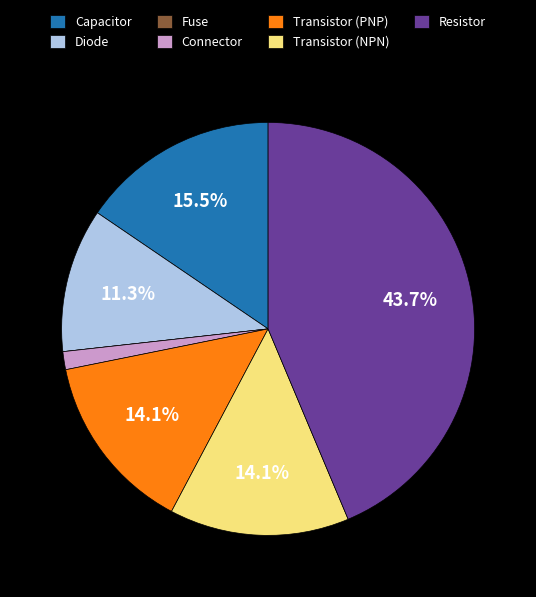

Is it true that Connector is 13% of the pie?

False